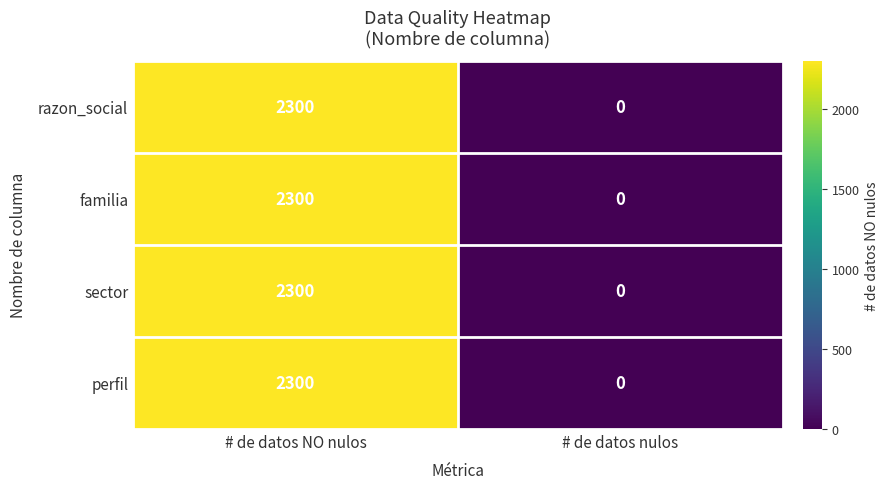

The razon_social series shows 2300 at # de datos NO nulos. True or false?

True